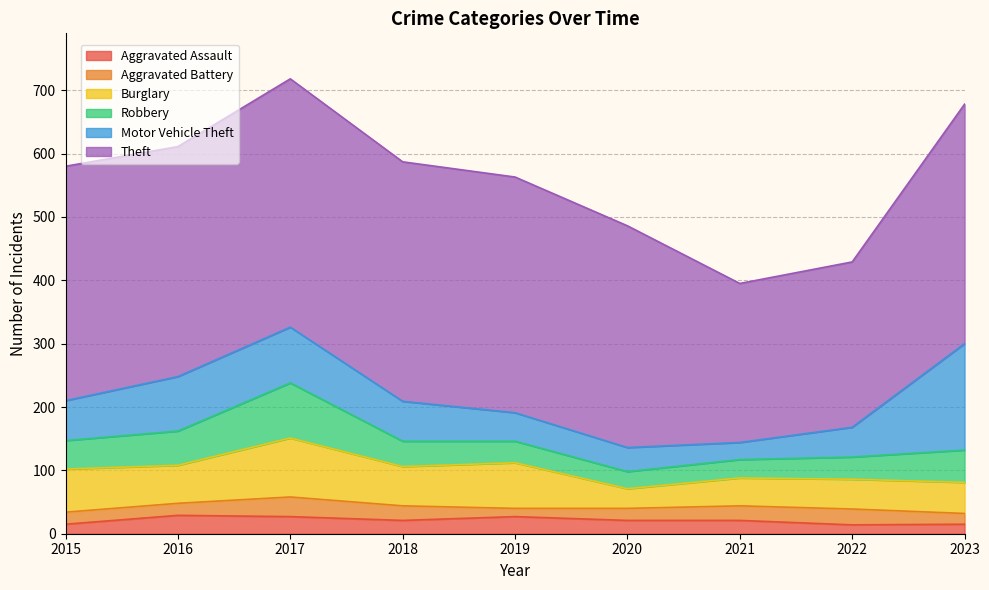

Which series has the widest spread of values?

Motor Vehicle Theft